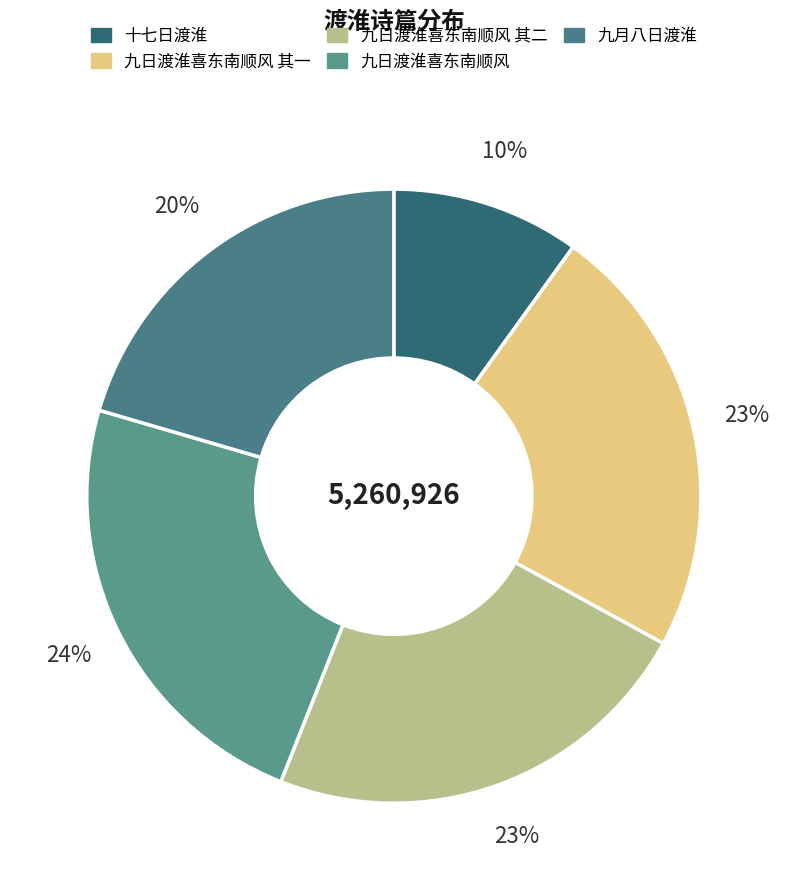

Rank the categories by value from highest to lowest.

九日渡淮喜东南顺风, 九日渡淮喜东南顺风 其二, 九日渡淮喜东南顺风 其一, 九月八日渡淮, 十七日渡淮